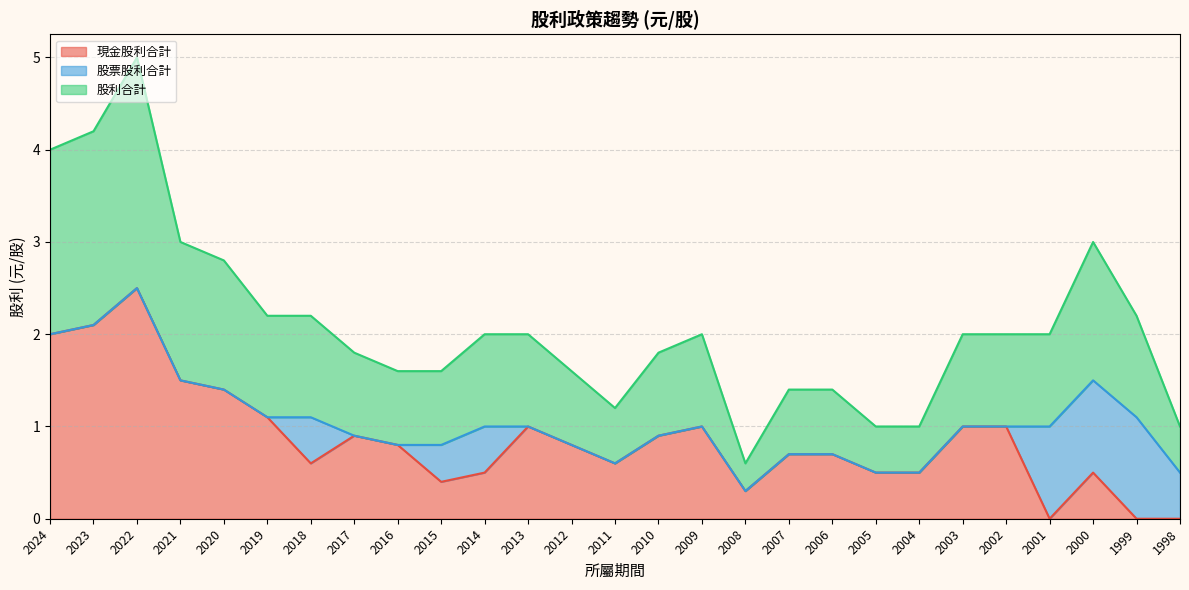

What are all the series names shown in the legend?

現金股利合計, 股票股利合計, 股利合計